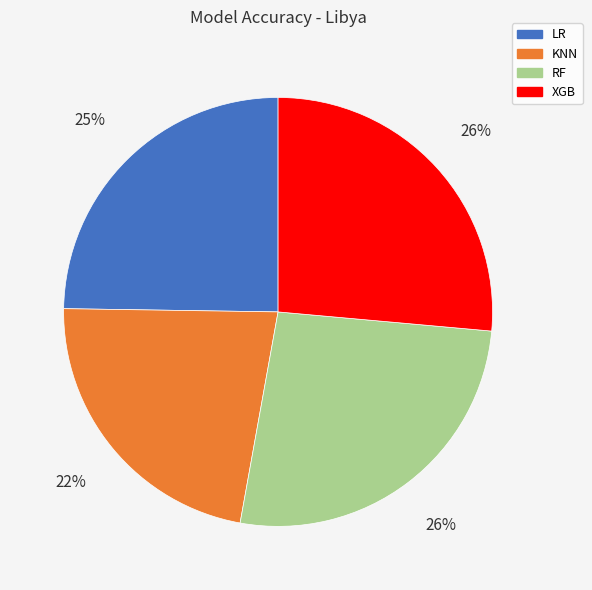

To the nearest percent, what percentage of the pie is LR?

25%